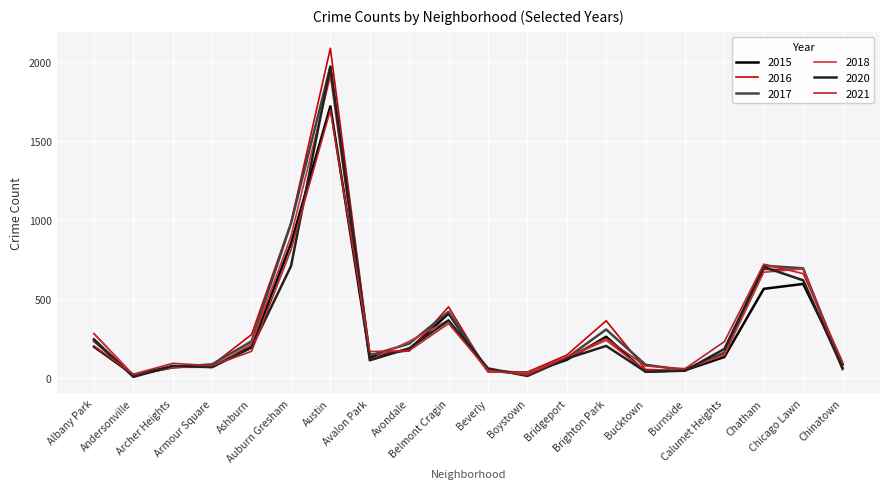

At which label does 2015 first exceed 134?

Albany Park